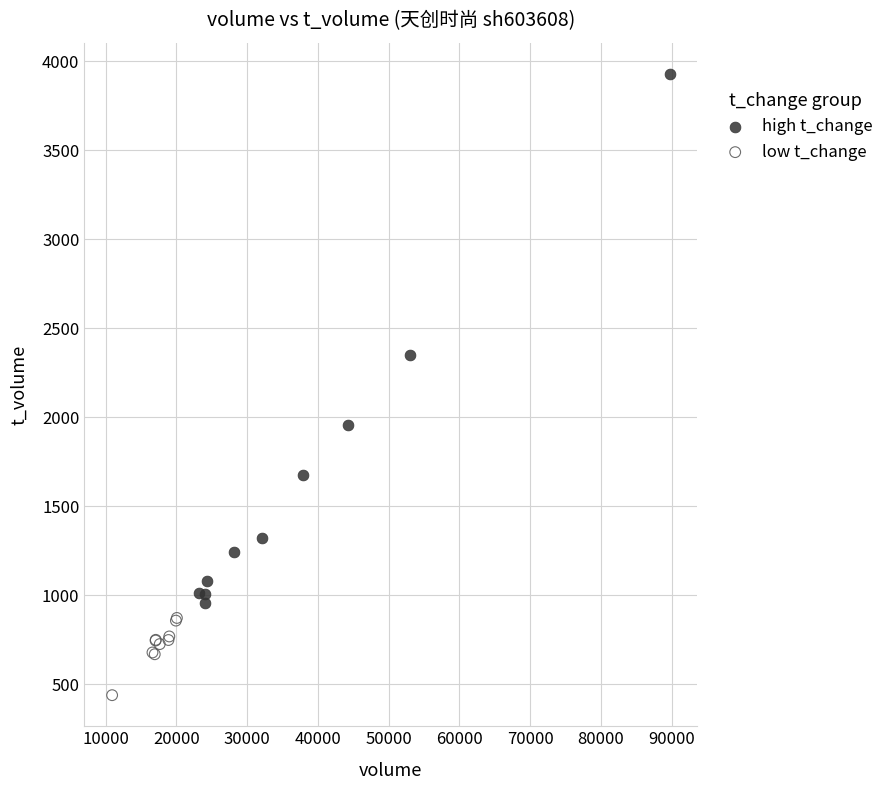

Which series reaches the maximum Y coordinate?

high t_change